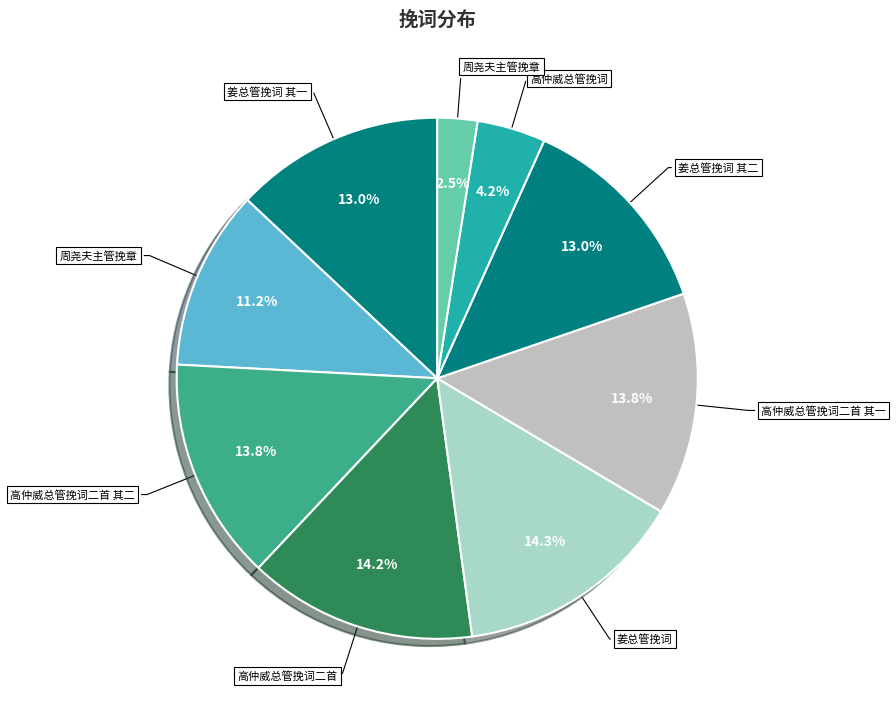

Count the number of slices in the pie.

9